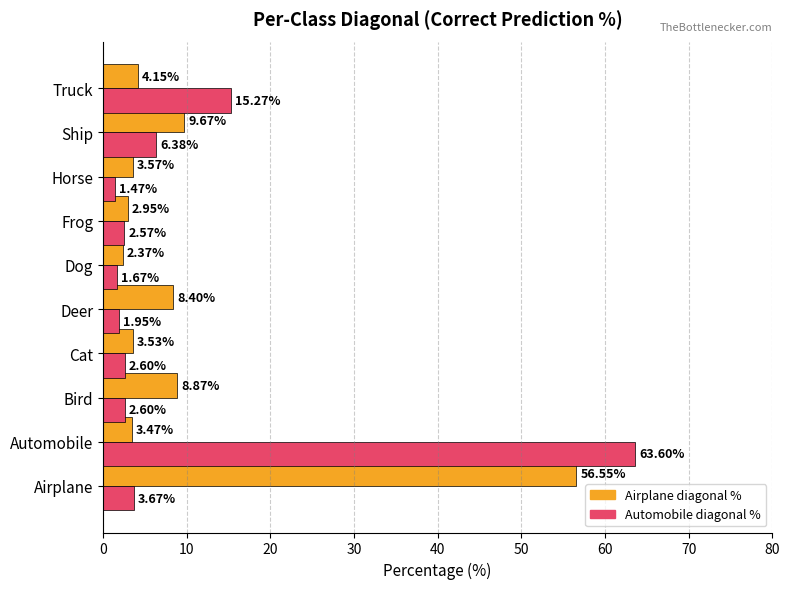

What is the total value across all series at Cat?

6.1